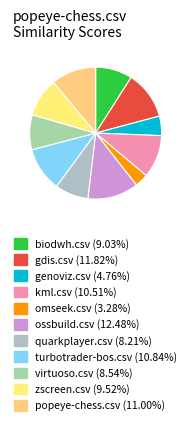

Is turbotrader-bos.csv the majority of the pie?

No